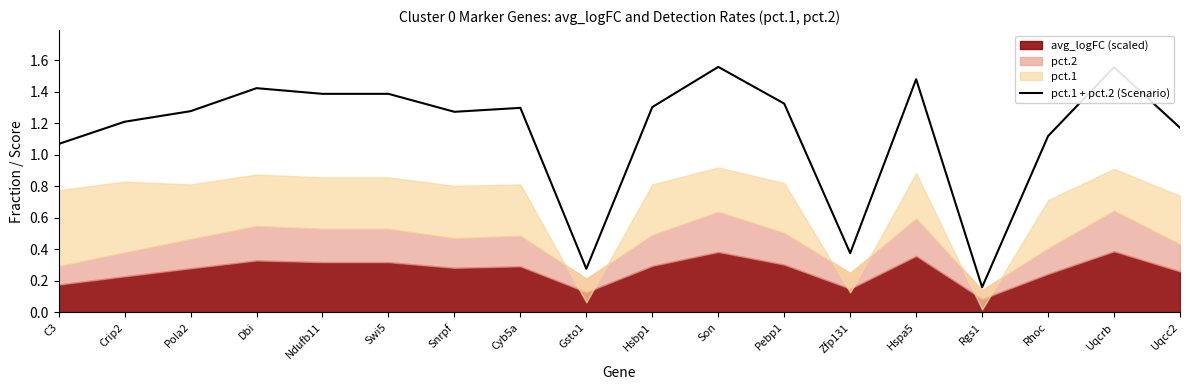

List the labels in order of value, smallest first.

Rgs1, Gsto1, Zfp131, C3, Rhoc, Uqcc2, Crip2, Snrpf, Pola2, Cyb5a, Hsbp1, Pebp1, Ndufb11, Swi5, Dbi, Hspa5, Uqcrb, Son